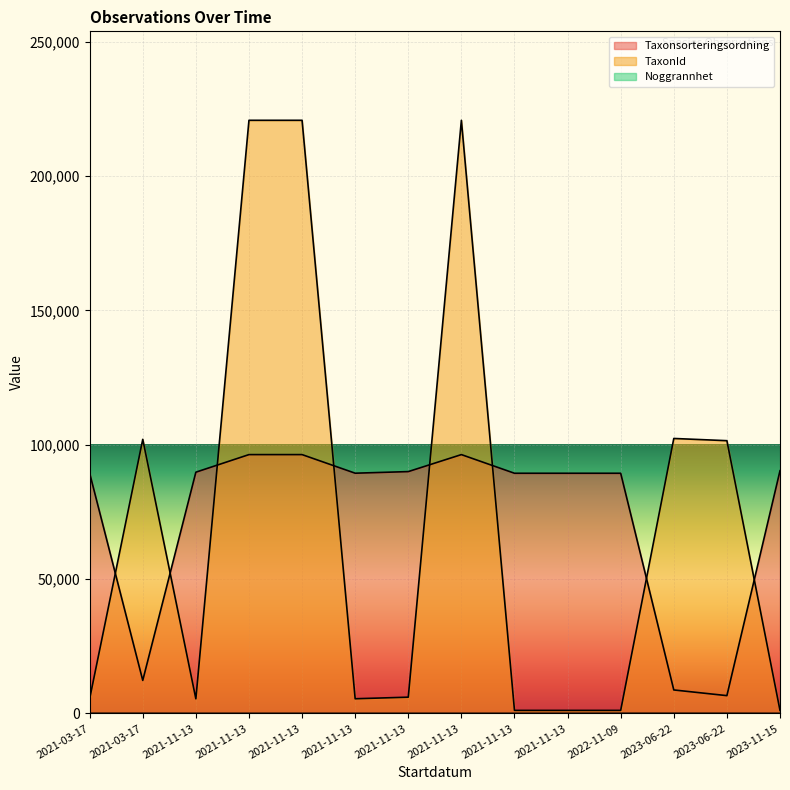

Is the value of TaxonId at 2021-11-13 greater than the value of Taxonsorteringsordning at 2021-11-13?

No